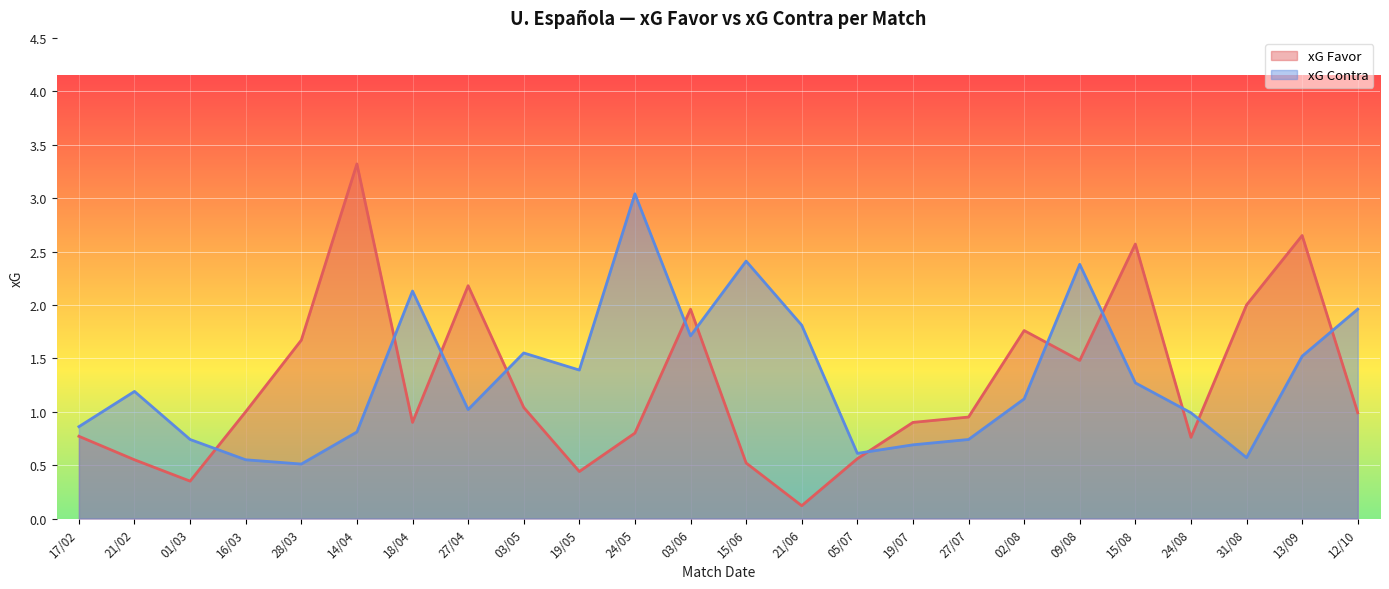

What is the label of the 6th point from the right?

09/08